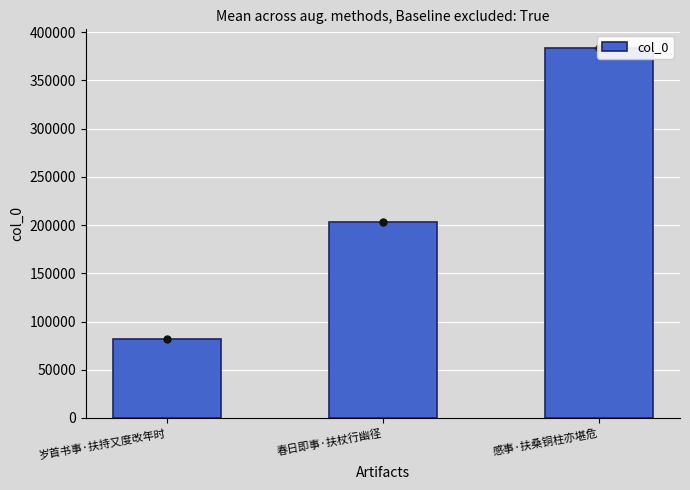

Which label corresponds to the smallest value in the chart?

岁首书事·扶持又度改年时